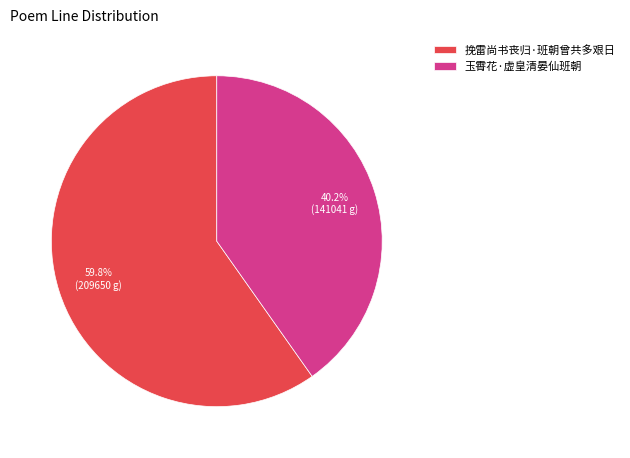

Which category accounts for the majority?

挽雷尚书丧归·班朝曾共多艰日